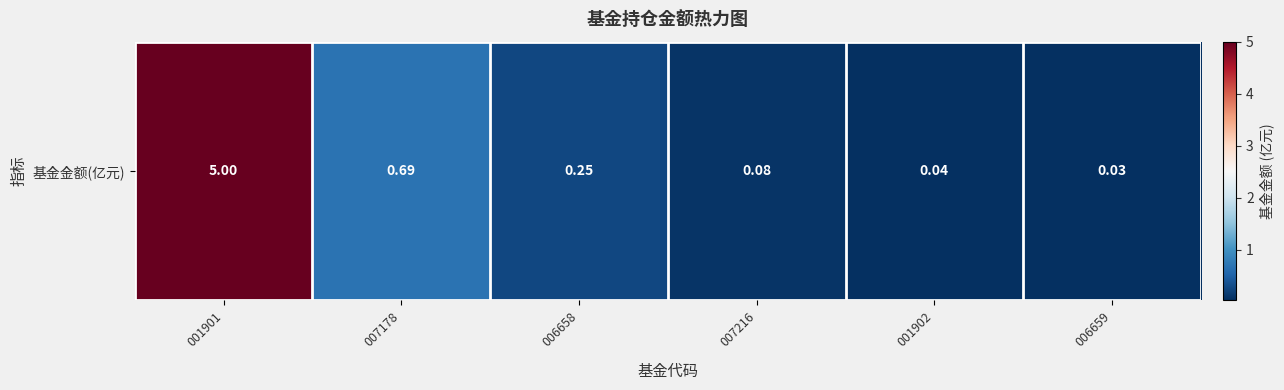

Reading left to right, transcribe all the data shown in this chart.

5.0	0.7	0.2	0.1	0.0	0.0